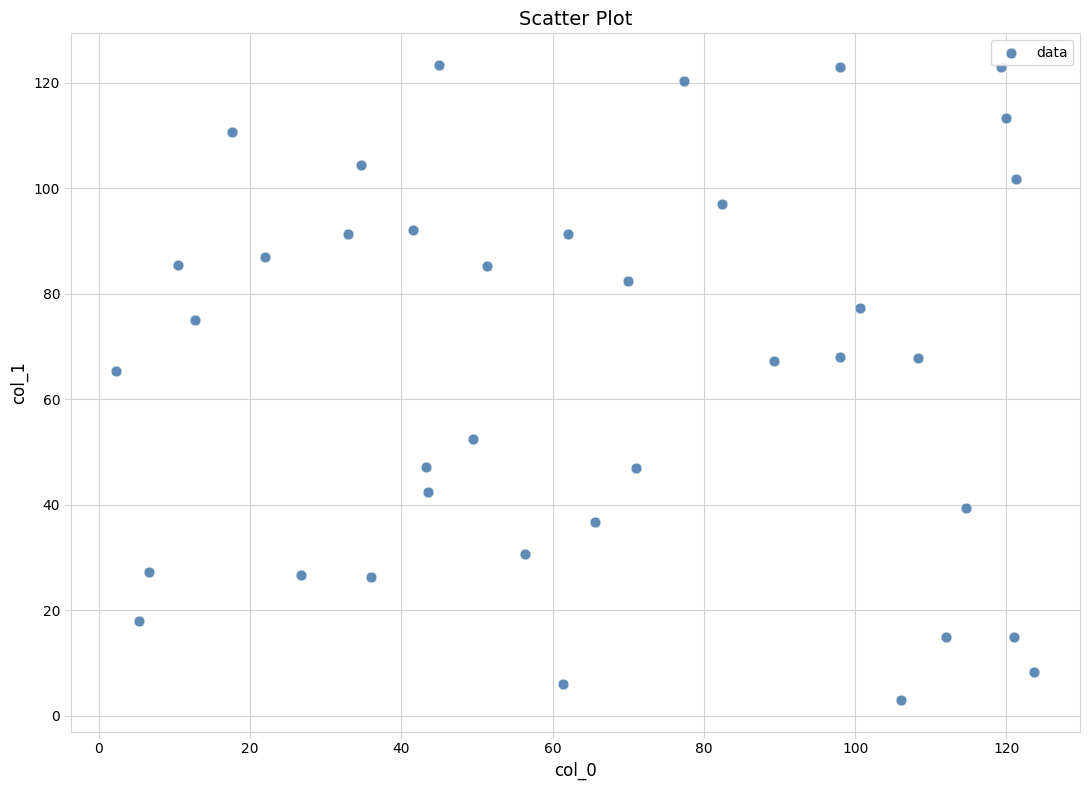

What is the range of X values (max minus min)?

121.3